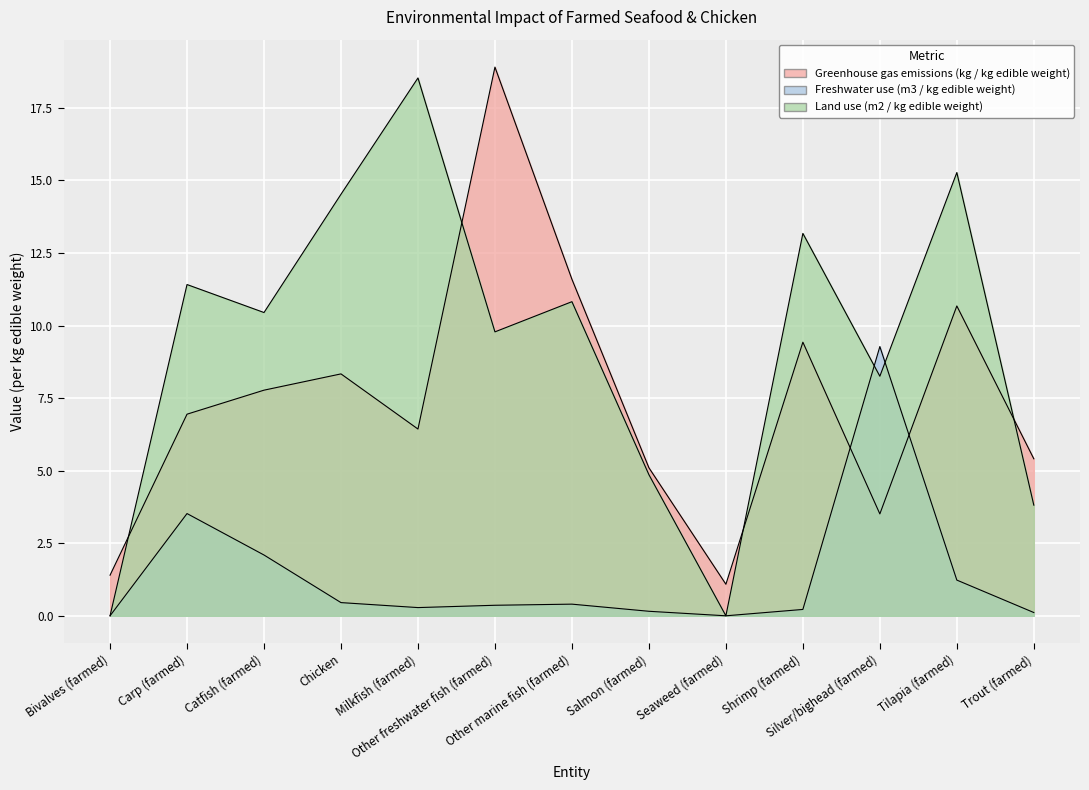

How many times do Land use (m2 / kg edible weight) and Greenhouse gas emissions (kg / kg edible weight) cross each other?

4